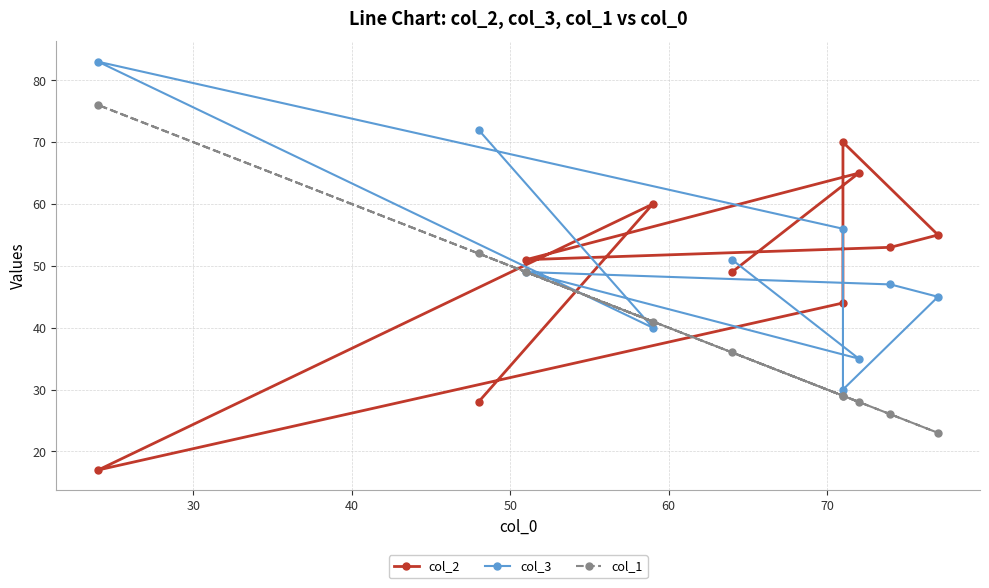

Count the number of categories in the chart.

10